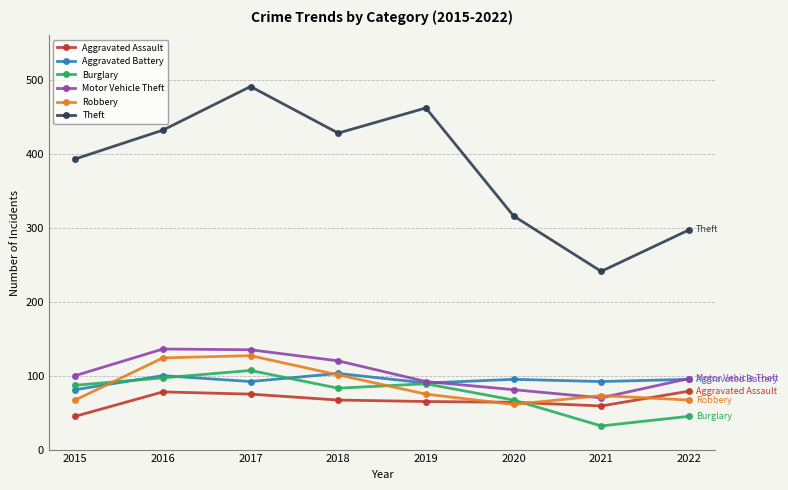

What is the difference between the maximum and minimum values in the Aggravated Battery series?

22